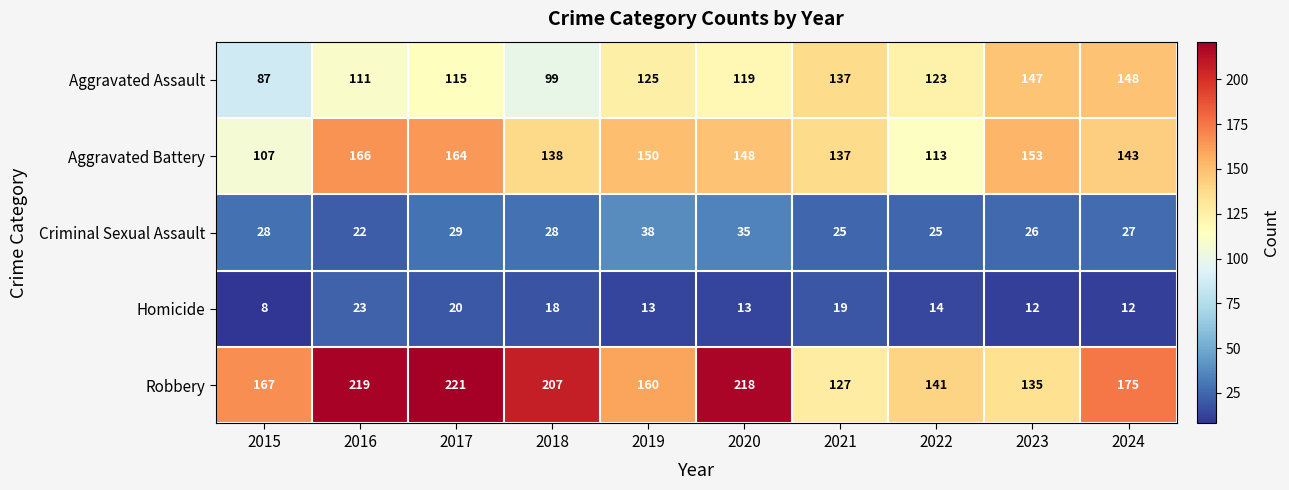

What is the average value of the Aggravated Battery series?

142